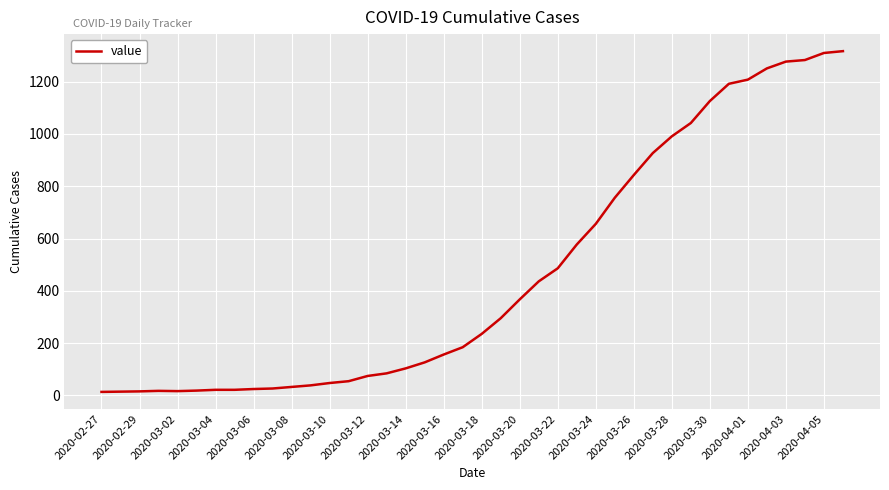

What is the difference between the maximum and minimum values?

1304